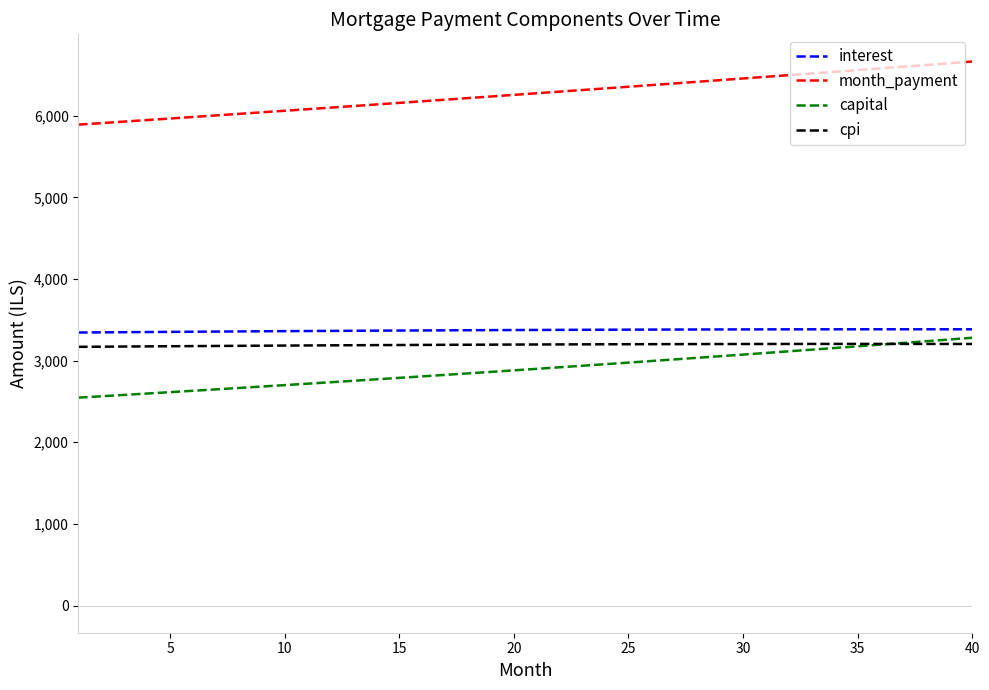

What is the lowest value of the interest series?

3343.9